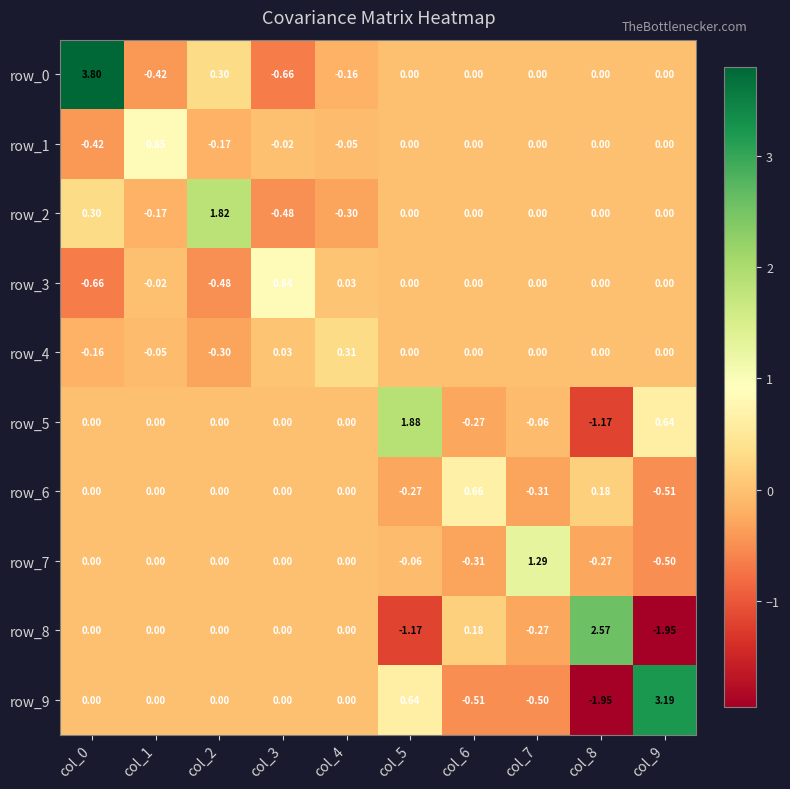

How many series are shown in this chart?

10